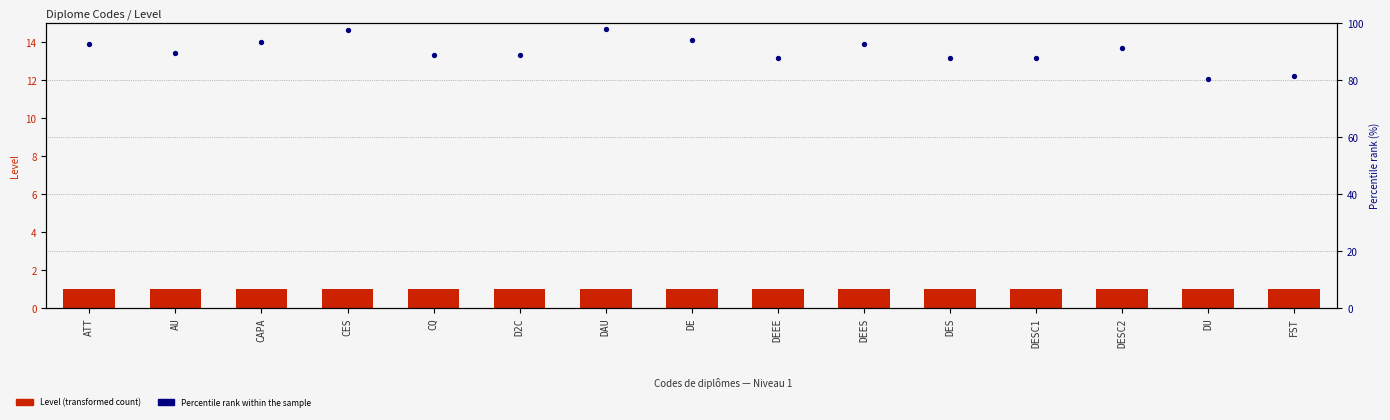

At which category is the sum across all series the highest?

DAU